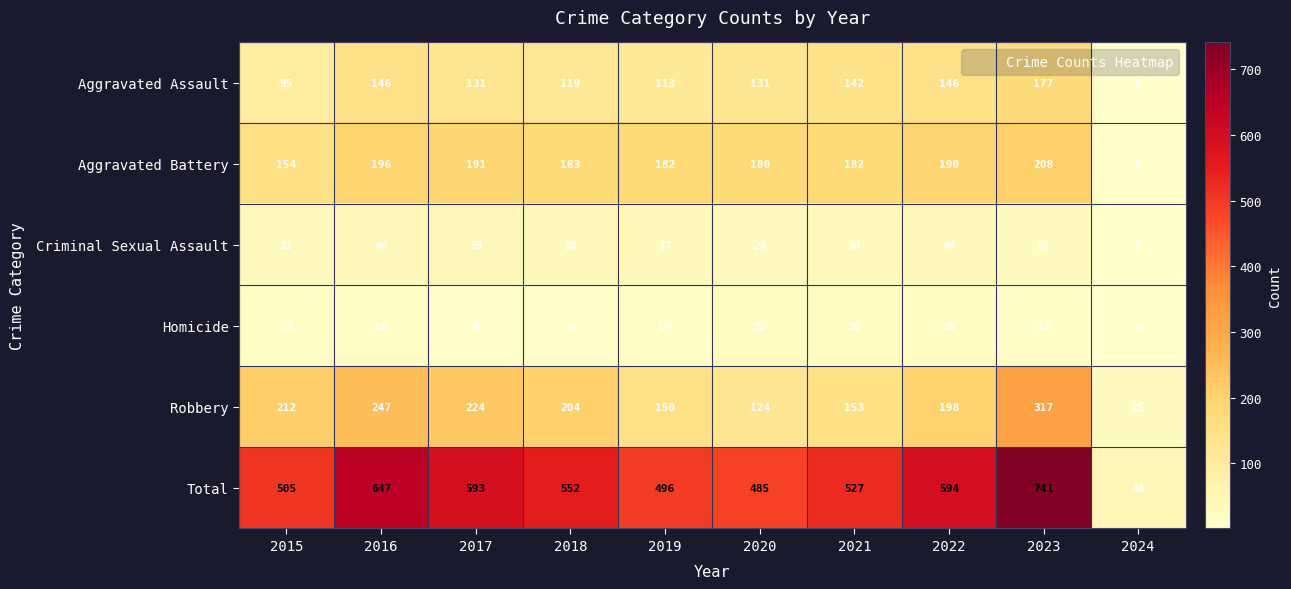

Which category has the highest value across all series?

2023